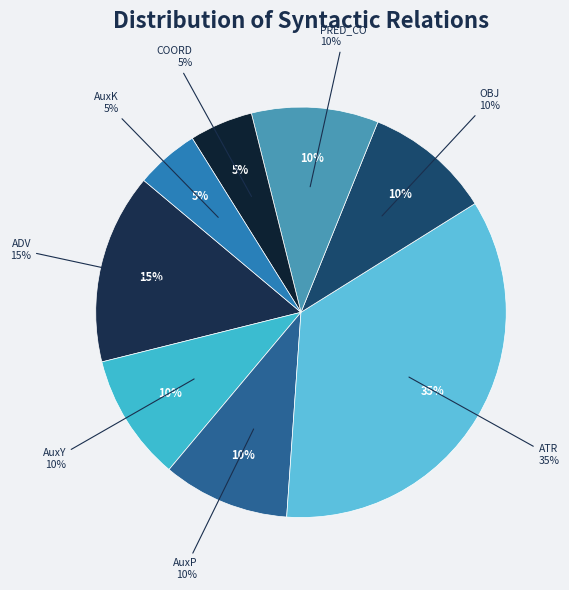

How many slices are in this pie chart?

8